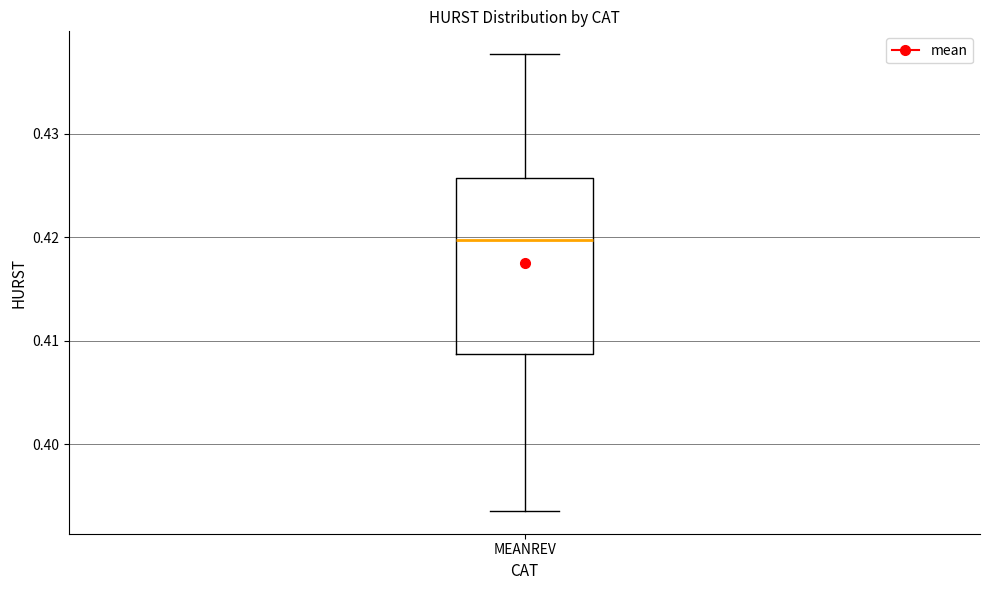

Transcribe this box plot: give where the median line is, the range the box spans, and where the two whiskers end, as read against the y-axis. The values are not printed on the chart, so give them approximately, as read against the axis.

median 0.420, box 0.409 to 0.426, whiskers 0.394 to 0.438